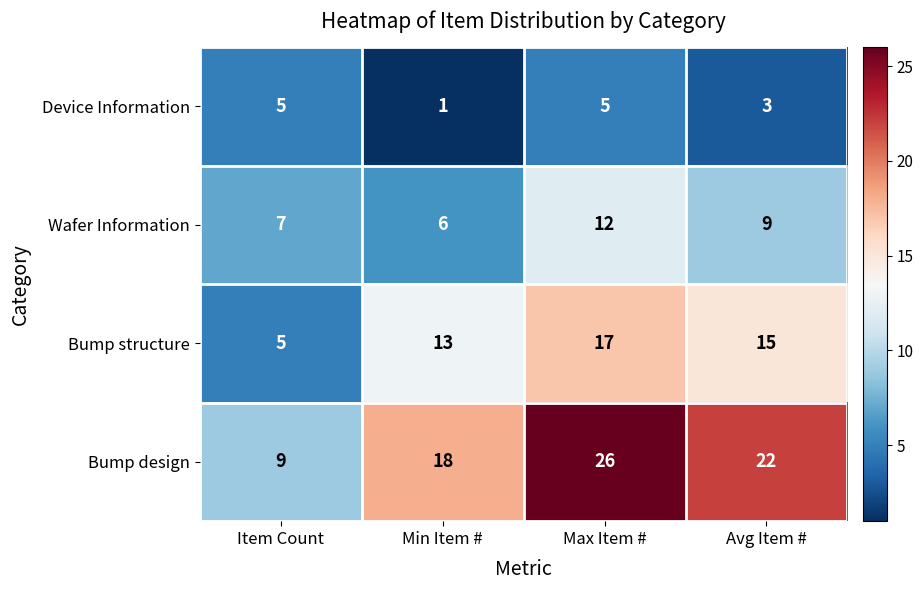

What is the spread (max minus min) of values at Avg Item #?

19